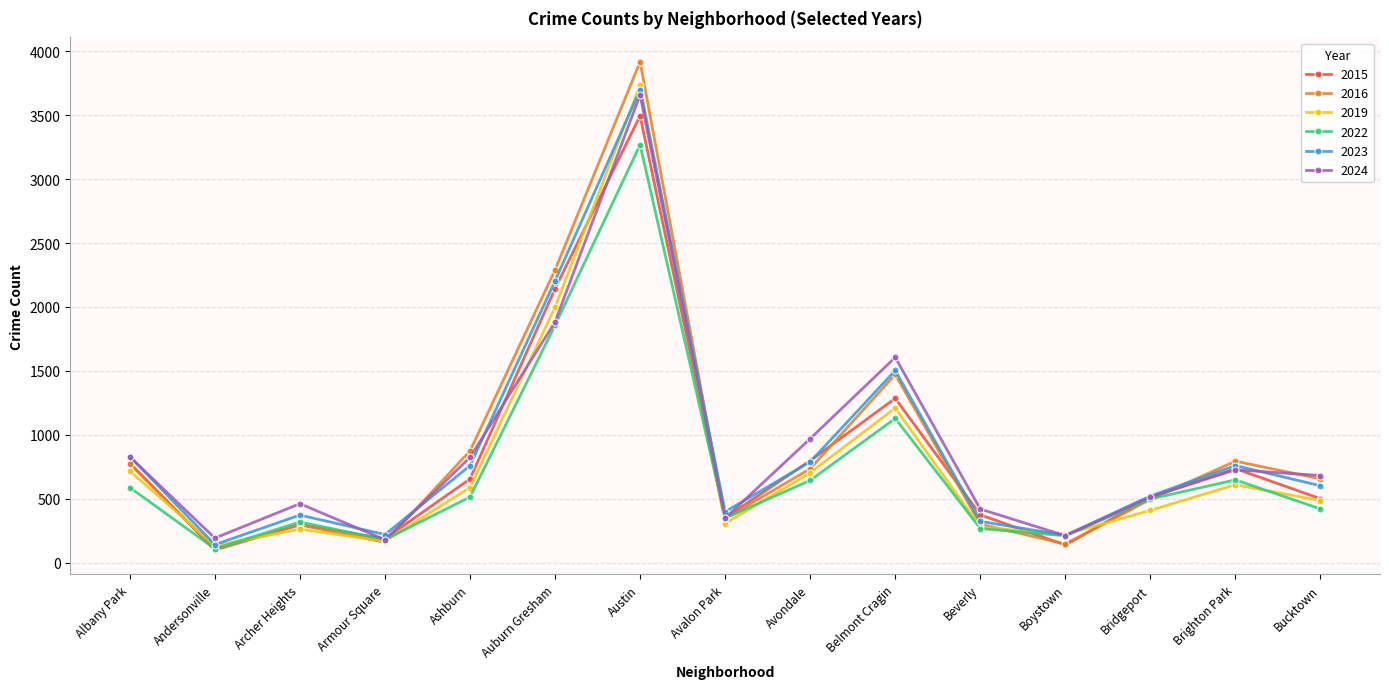

Is the value of 2022 at Austin greater than the value of 2023 at Andersonville?

Yes